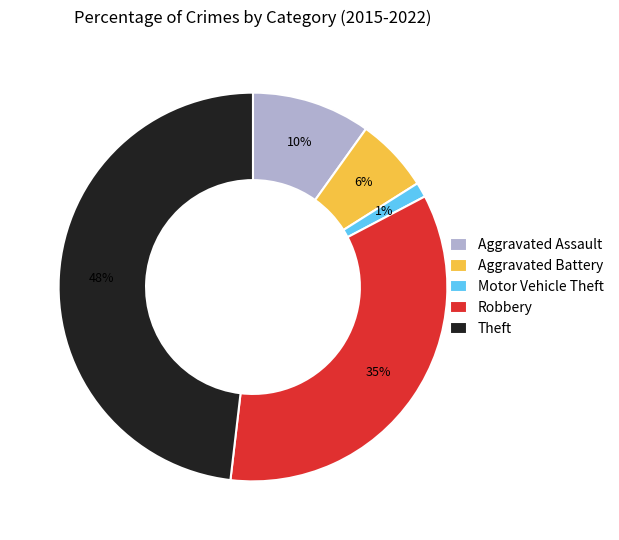

Which slice is the smallest?

Motor Vehicle Theft